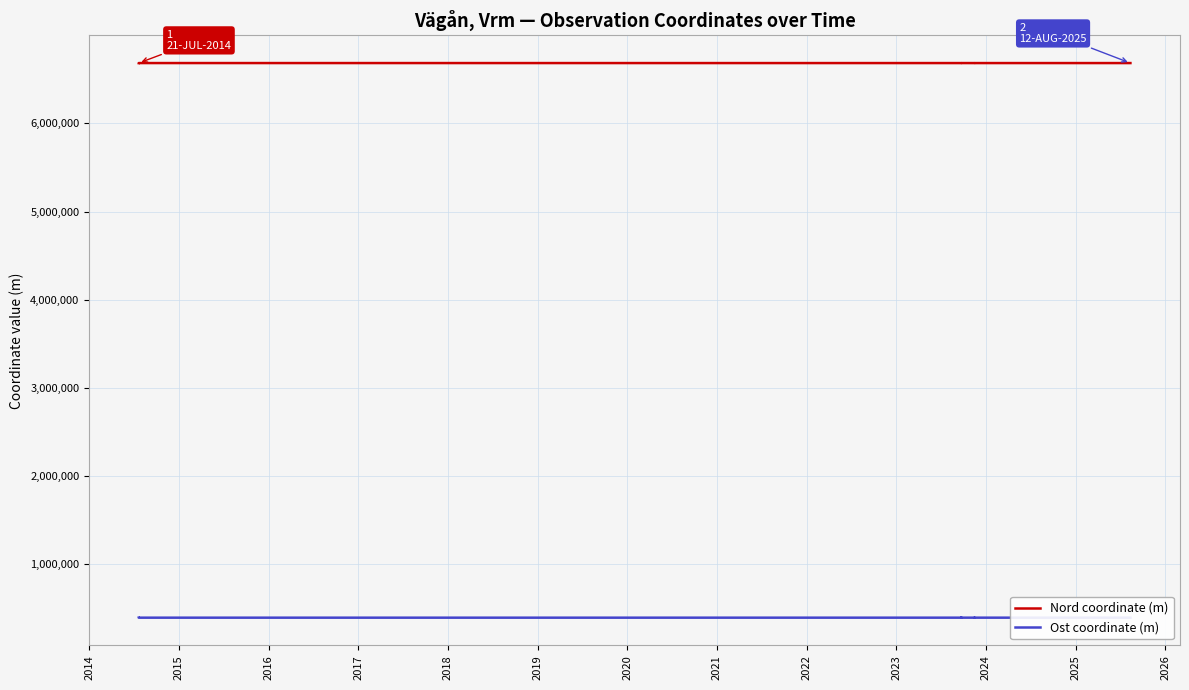

At which category does the chart reach its minimum across all series?

2019